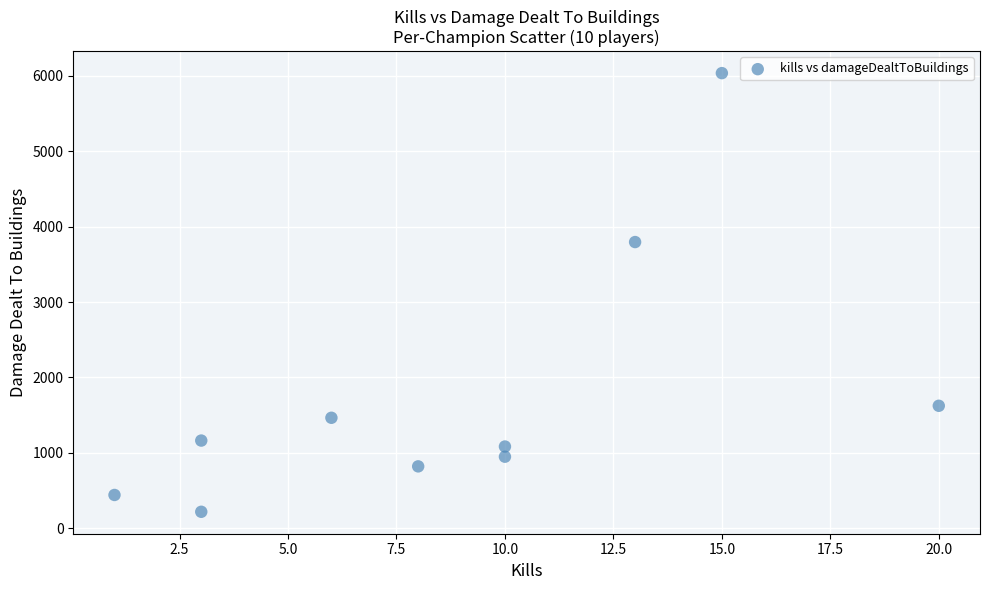

What Y value in the scatter plot is closest to 3127?

3795